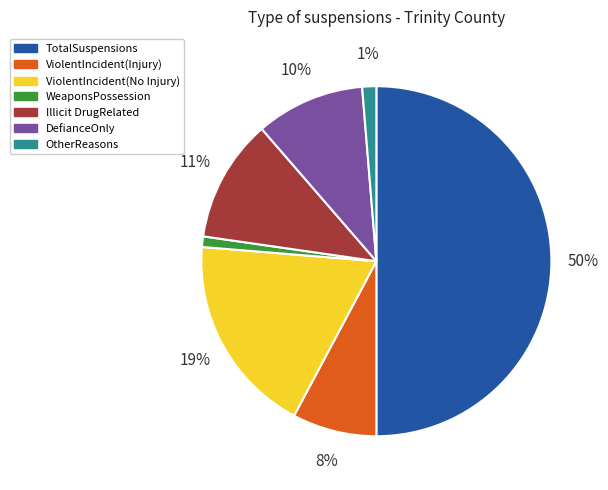

To the nearest percent, what is the difference between the OtherReasons and TotalSuspensions slice percentages?

49%